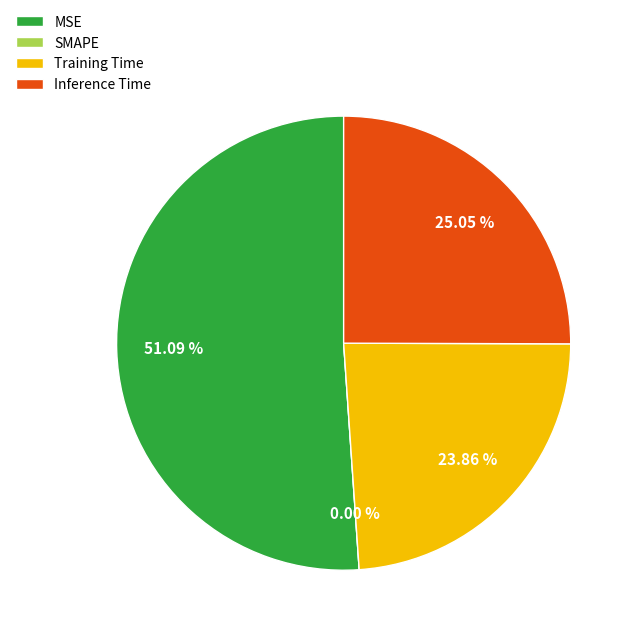

What is the largest slice in the pie chart?

MSE